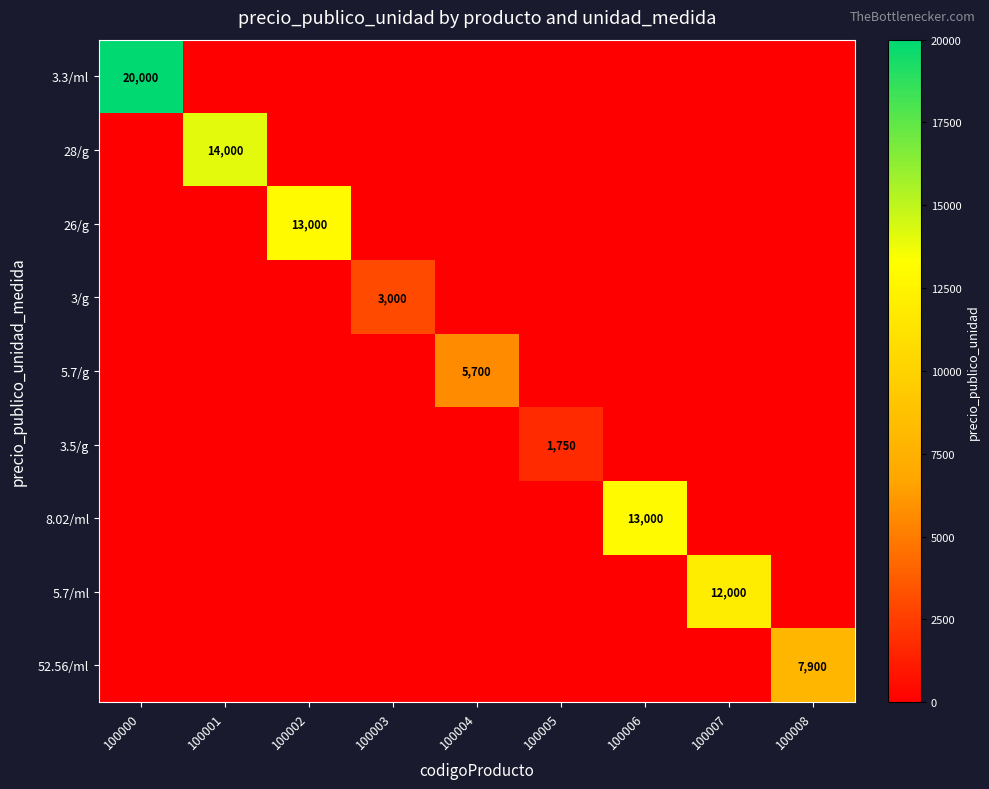

Which label corresponds to the smallest value in the chart?

100001